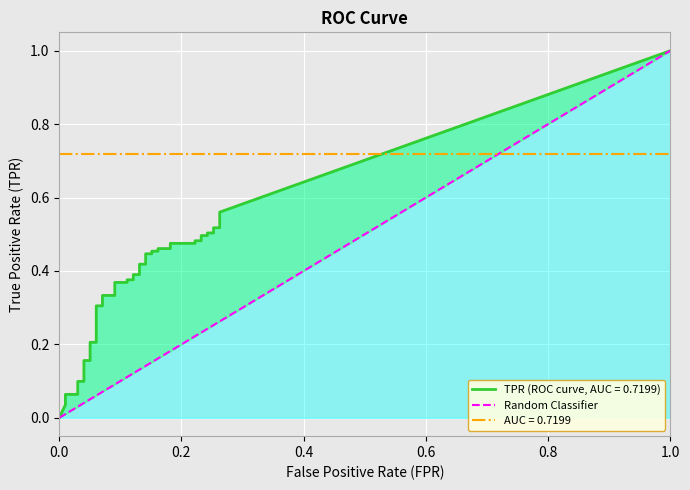

Does the chart display data point markers on the line(s)?

No